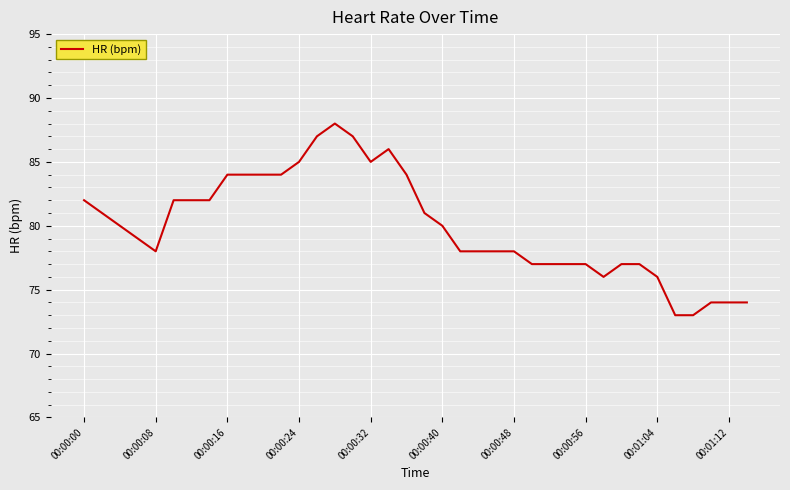

What is the greatest value displayed?

88